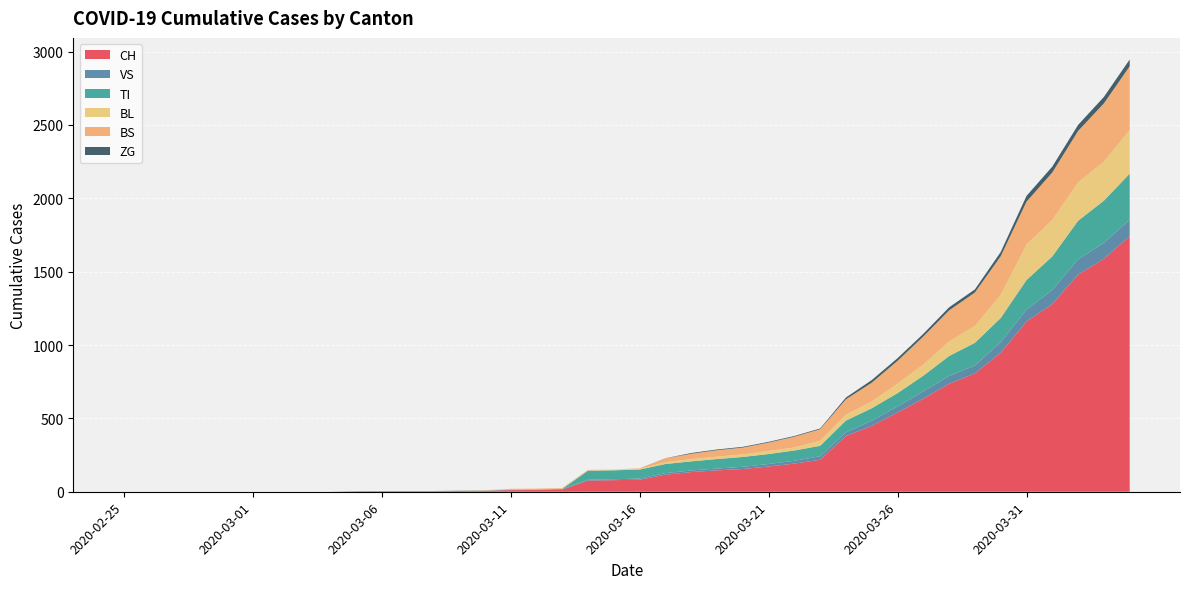

Reading right to left, what are all the values shown in this chart?

CH: 2020-04-04=1742	2020-04-03=1588	2020-04-02=1480	2020-04-01=1279	2020-03-31=1160	2020-03-30=948	2020-03-29=806	2020-03-28=736	2020-03-27=634	2020-03-26=540	2020-03-25=449	2020-03-24=380	2020-03-23=218	2020-03-22=192	2020-03-21=172	2020-03-20=155	2020-03-19=146	2020-03-18=134	2020-03-17=116	2020-03-16=82	2020-03-15=79	2020-03-14=76	2020-03-13=14	2020-03-12=12	2020-03-11=11	2020-03-10=6	2020-03-09=5	2020-03-08=3	2020-03-07=3	2020-03-06=3	2020-03-05=2	2020-03-04=0	2020-03-03=0	2020-03-02=0	2020-03-01=0	2020-02-29=0	2020-02-28=0	2020-02-27=0	2020-02-26=0	2020-02-25=0
VS: 2020-04-04=112	2020-04-03=109	2020-04-02=104	2020-04-01=96	2020-03-31=81	2020-03-30=71	2020-03-29=54	2020-03-28=53	2020-03-27=50	2020-03-26=41	2020-03-25=35	2020-03-24=25	2020-03-23=24	2020-03-22=19	2020-03-21=17	2020-03-20=15	2020-03-19=12	2020-03-18=11	2020-03-17=11	2020-03-16=8	2020-03-15=6	2020-03-14=6	2020-03-13=5	2020-03-12=3	2020-03-11=3	2020-03-10=2	2020-03-09=2	2020-03-08=2	2020-03-07=2	2020-03-06=2	2020-03-05=2	2020-03-04=0	2020-03-03=0	2020-03-02=0	2020-03-01=0	2020-02-29=0	2020-02-28=0	2020-02-27=0	2020-02-26=0	2020-02-25=0
TI: 2020-04-04=314	2020-04-03=287	2020-04-02=263	2020-04-01=229	2020-03-31=202	2020-03-30=165	2020-03-29=155	2020-03-28=136	2020-03-27=107	2020-03-26=91	2020-03-25=85	2020-03-24=80	2020-03-23=71	2020-03-22=70	2020-03-21=68	2020-03-20=67	2020-03-19=65	2020-03-18=62	2020-03-17=62	2020-03-16=61	2020-03-15=61	2020-03-14=61	2020-03-13=0	2020-03-12=0	2020-03-11=0	2020-03-10=0	2020-03-09=0	2020-03-08=0	2020-03-07=0	2020-03-06=0	2020-03-05=0	2020-03-04=0	2020-03-03=0	2020-03-02=0	2020-03-01=0	2020-02-29=0	2020-02-28=0	2020-02-27=0	2020-02-26=0	2020-02-25=0
BL: 2020-04-04=298	2020-04-03=266	2020-04-02=262	2020-04-01=249	2020-03-31=242	2020-03-30=158	2020-03-29=115	2020-03-28=100	2020-03-27=76	2020-03-26=65	2020-03-25=46	2020-03-24=40	2020-03-23=35	2020-03-22=21	2020-03-21=21	2020-03-20=18	2020-03-19=16	2020-03-18=16	2020-03-17=13	2020-03-16=5	2020-03-15=5	2020-03-14=2	2020-03-13=2	2020-03-12=2	2020-03-11=2	2020-03-10=2	2020-03-09=1	2020-03-08=0	2020-03-07=0	2020-03-06=0	2020-03-05=0	2020-03-04=0	2020-03-03=0	2020-03-02=0	2020-03-01=0	2020-02-29=0	2020-02-28=0	2020-02-27=0	2020-02-26=0	2020-02-25=0
BS: 2020-04-04=434	2020-04-03=397	2020-04-02=350	2020-04-01=323	2020-03-31=292	2020-03-30=263	2020-03-29=228	2020-03-28=211	2020-03-27=191	2020-03-26=155	2020-03-25=128	2020-03-24=105	2020-03-23=78	2020-03-22=73	2020-03-21=57	2020-03-20=46	2020-03-19=44	2020-03-18=36	2020-03-17=25	2020-03-16=4	2020-03-15=0	2020-03-14=4	2020-03-13=4	2020-03-12=4	2020-03-11=4	2020-03-10=0	2020-03-09=0	2020-03-08=0	2020-03-07=0	2020-03-06=0	2020-03-05=0	2020-03-04=0	2020-03-03=0	2020-03-02=0	2020-03-01=0	2020-02-29=0	2020-02-28=0	2020-02-27=0	2020-02-26=0	2020-02-25=0
ZG: 2020-04-04=46	2020-04-03=44	2020-04-02=41	2020-04-01=40	2020-03-31=39	2020-03-30=29	2020-03-29=21	2020-03-28=21	2020-03-27=18	2020-03-26=18	2020-03-25=18	2020-03-24=12	2020-03-23=5	2020-03-22=5	2020-03-21=5	2020-03-20=5	2020-03-19=5	2020-03-18=5	2020-03-17=1	2020-03-16=0	2020-03-15=0	2020-03-14=0	2020-03-13=0	2020-03-12=0	2020-03-11=0	2020-03-10=0	2020-03-09=0	2020-03-08=0	2020-03-07=0	2020-03-06=0	2020-03-05=0	2020-03-04=0	2020-03-03=0	2020-03-02=0	2020-03-01=0	2020-02-29=0	2020-02-28=0	2020-02-27=0	2020-02-26=0	2020-02-25=0